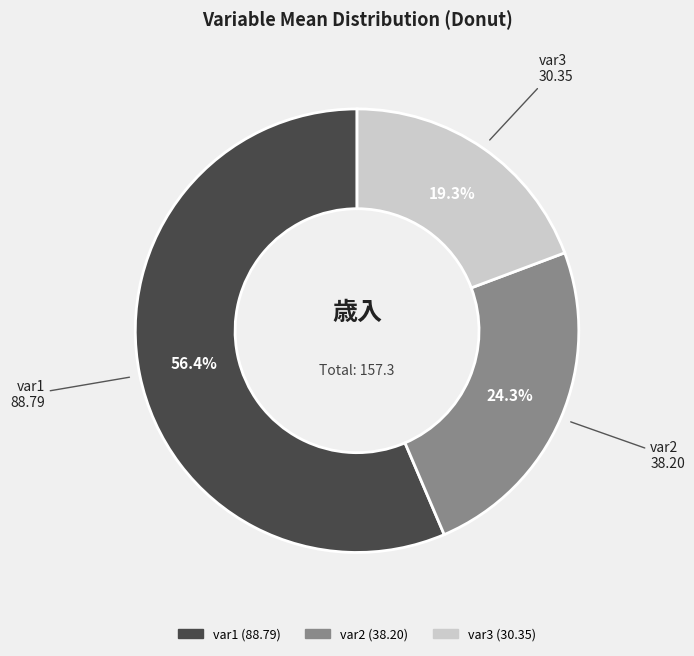

True or false: var2 accounts for 36% of the total.

False